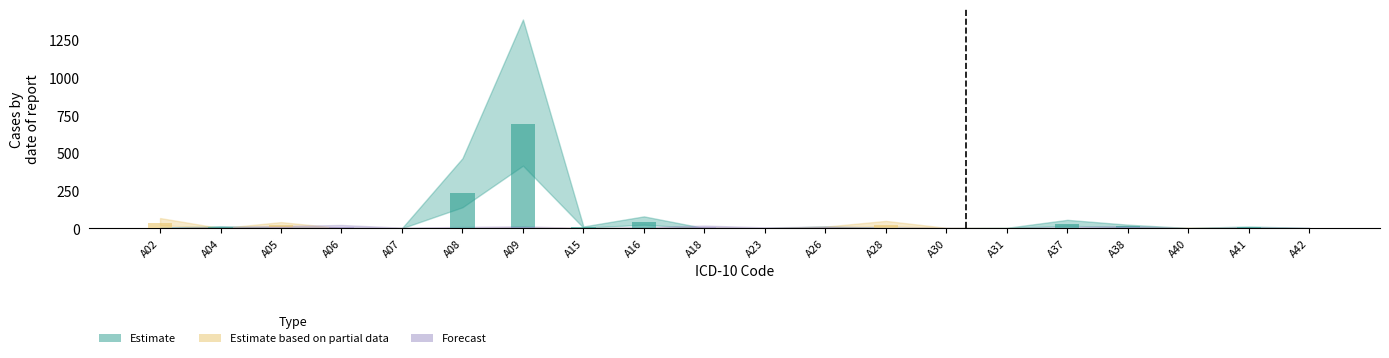

What is the value of the Forecast bar at the 12th from the left?

5.5